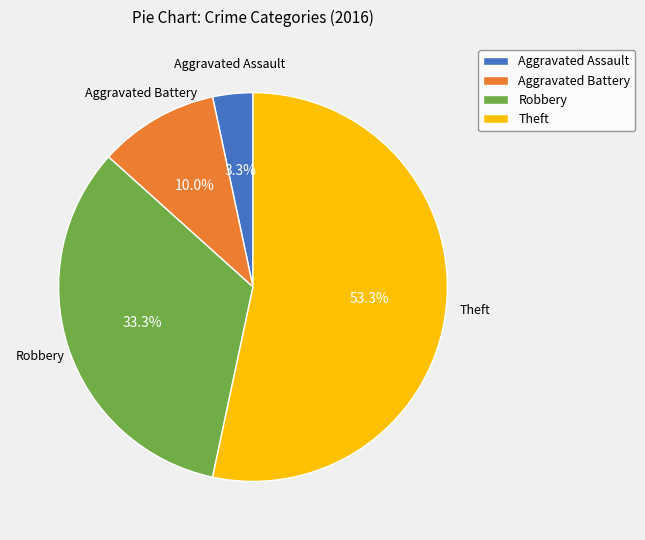

The Robbery slice represents 33% of the pie. True or false?

True